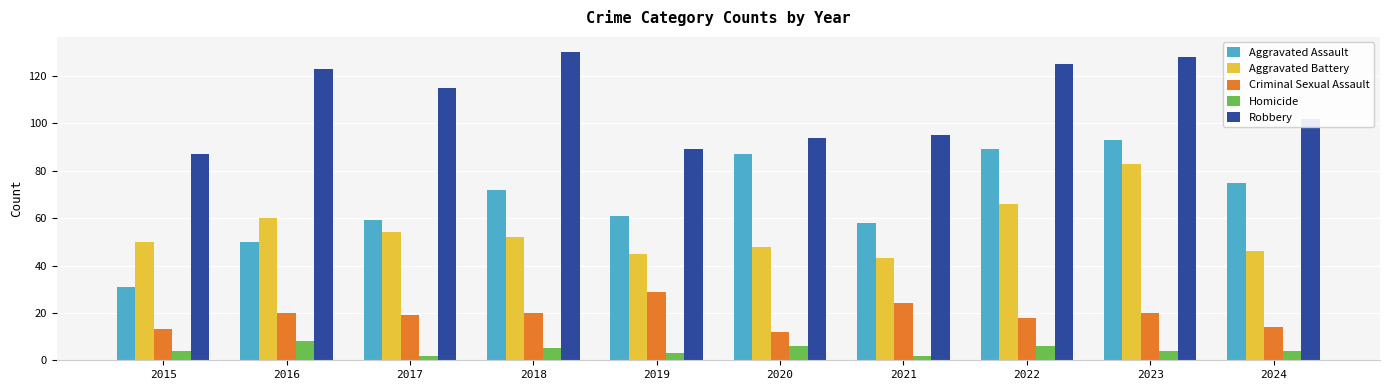

What value does the Criminal Sexual Assault series have at 2016?

20